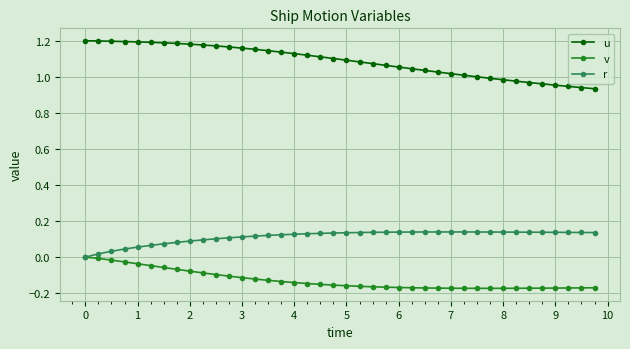

Which series has the largest total across all categories?

u